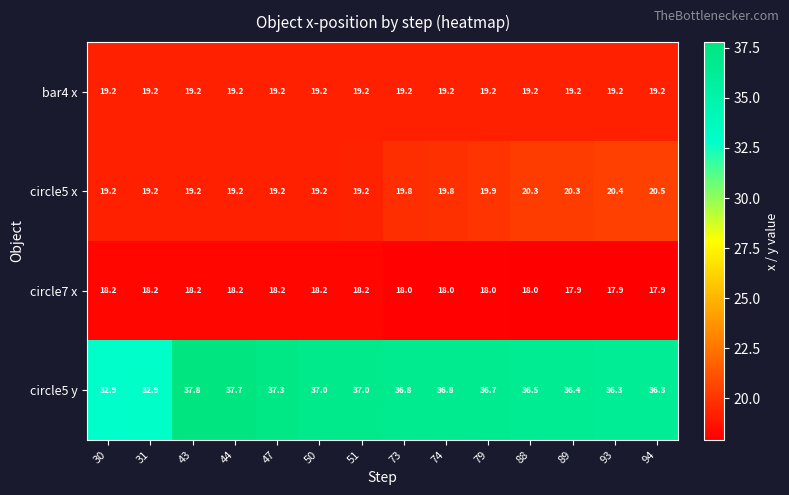

The bar4 x series shows 19.2 at 30. True or false?

True